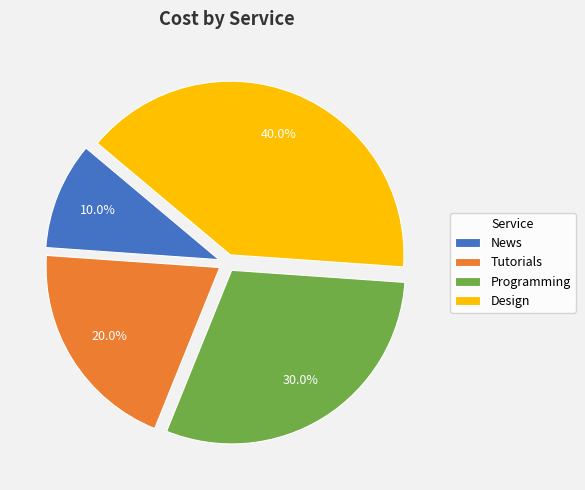

To the nearest percent, what is the average slice percentage?

25%